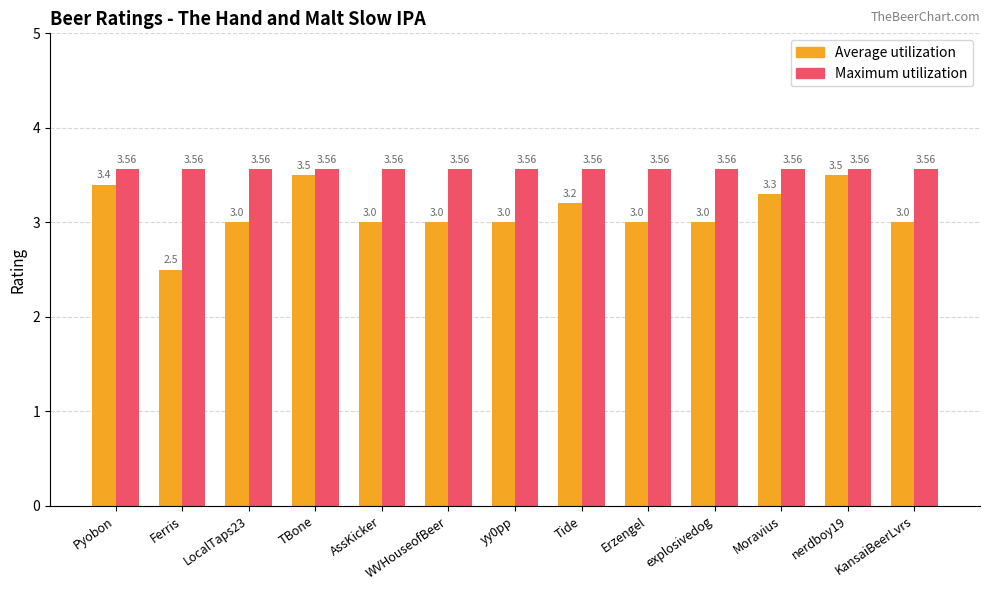

Between Ferris and Moravius, which series saw the biggest shift?

Average utilization